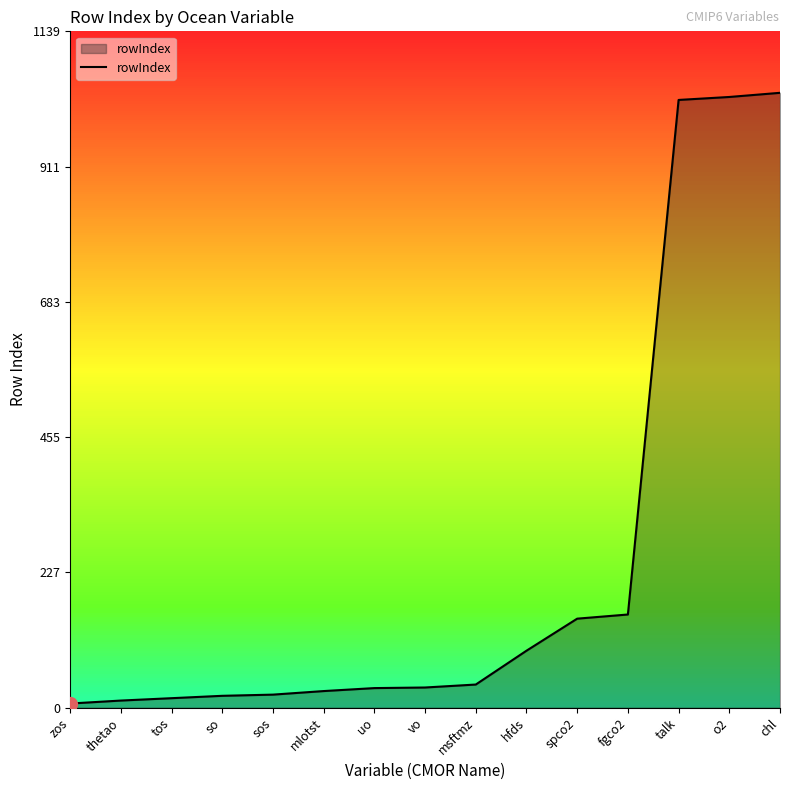

At which label is the value closest to 521?

fgco2